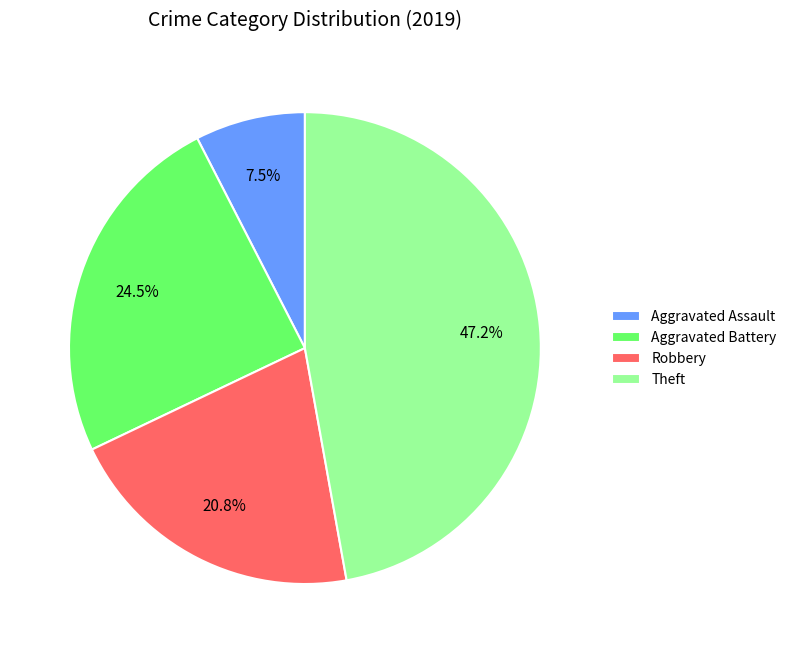

Approximately how many times larger is the value at Aggravated Assault compared to Theft?

0.2